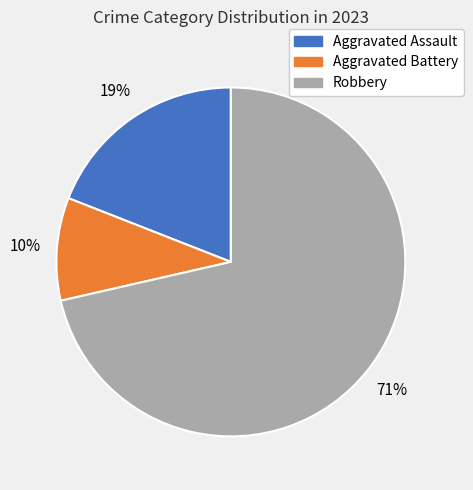

Rank the categories by value from highest to lowest.

Robbery, Aggravated Assault, Aggravated Battery